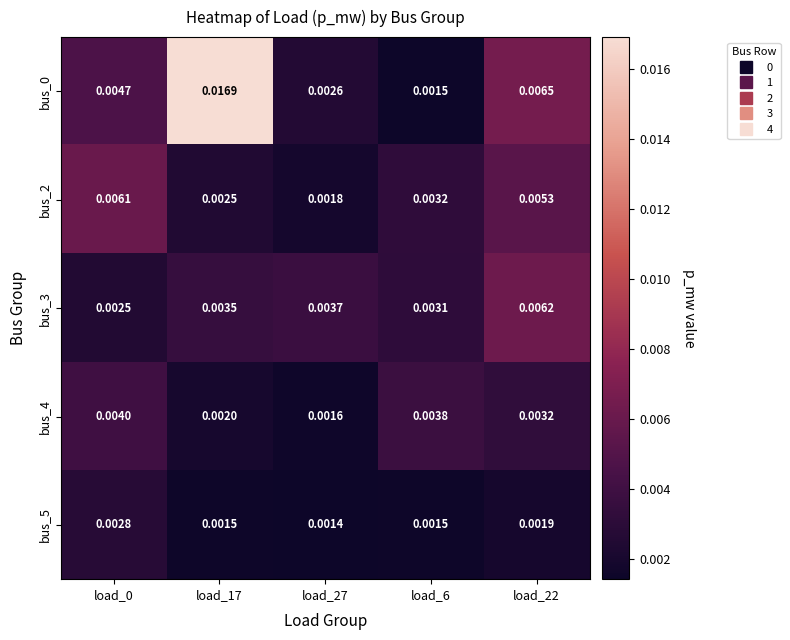

Which label corresponds to the largest value in the chart?

load_17